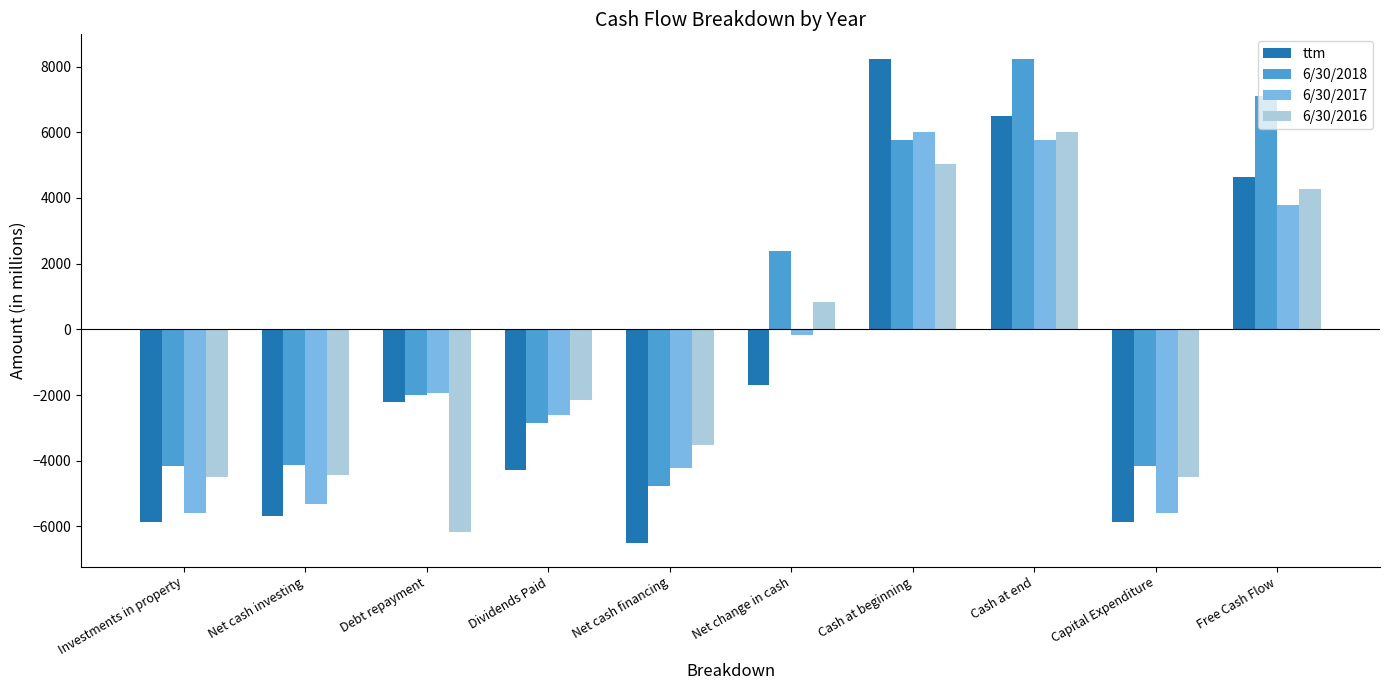

What is the sum of the 6/30/2018 values at Cash at beginning and Net cash investing?

1627